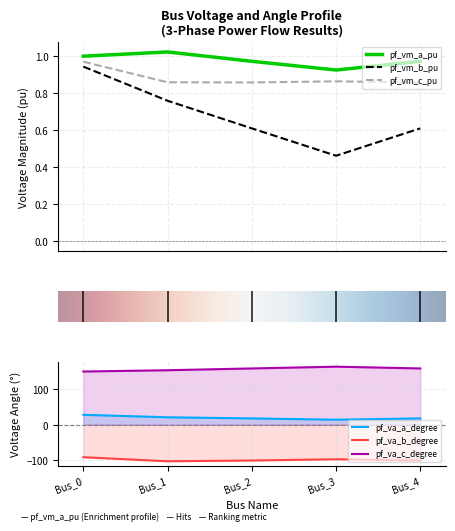

True or false: pf_vm_b_pu and pf_vm_c_pu intersect in this chart.

False